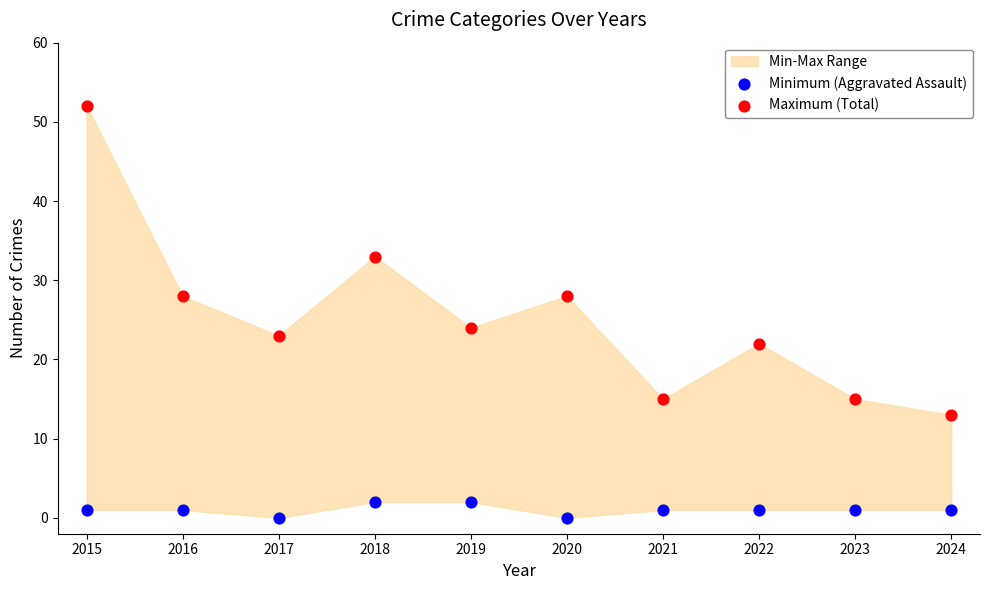

Which series has the widest spread of Y values?

Maximum (Total)